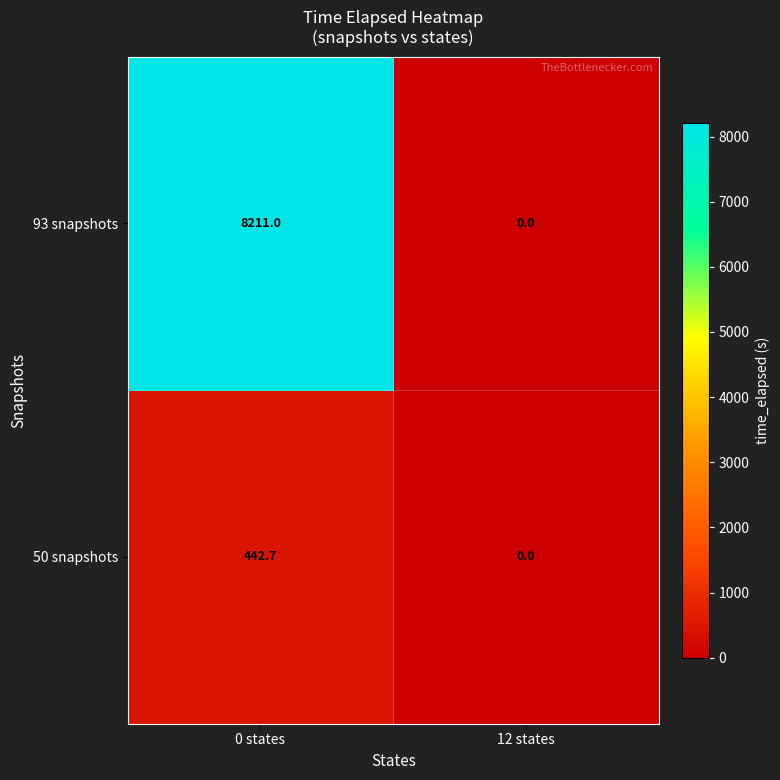

Is the value of 50 snapshots at 12 states greater than the value of 93 snapshots at 0 states?

No